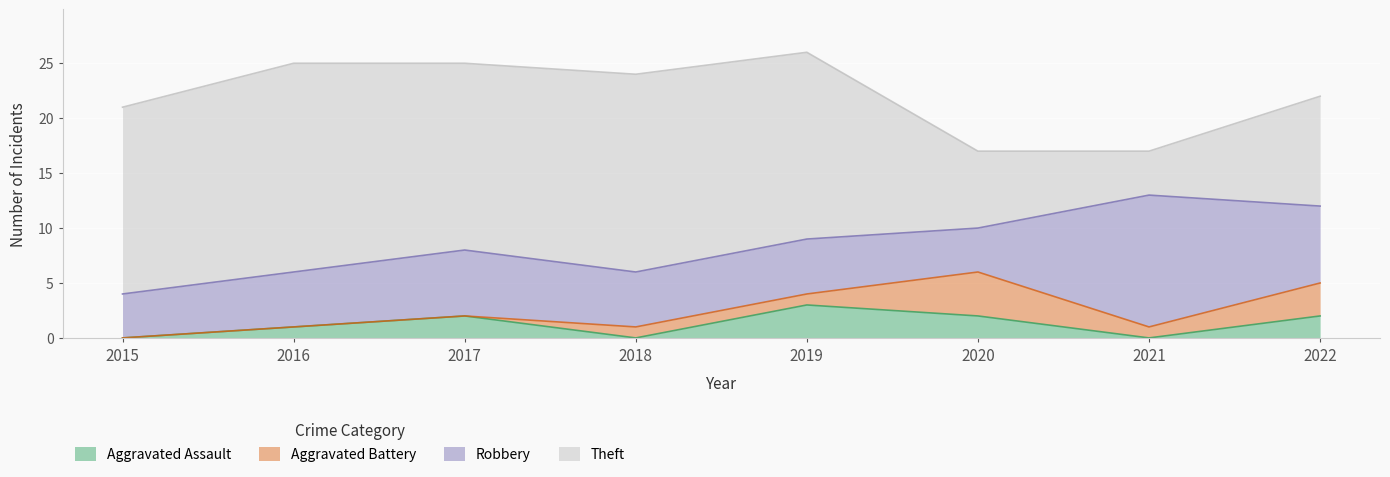

Rank the series at 2016 from highest to lowest value.

Theft, Robbery, Aggravated Assault, Aggravated Battery